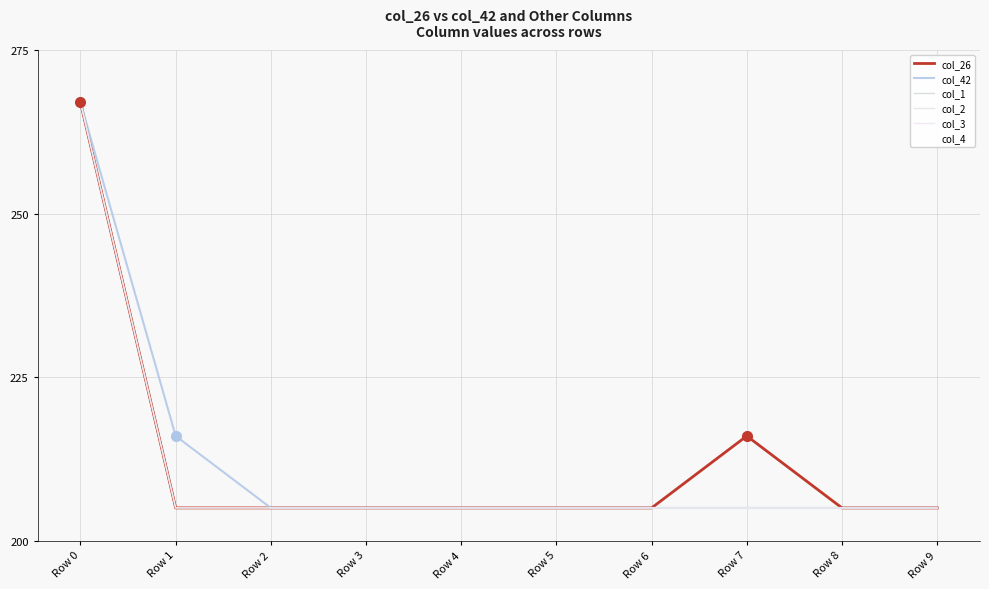

True or false: col_1 has more than 1 interior local peaks.

False